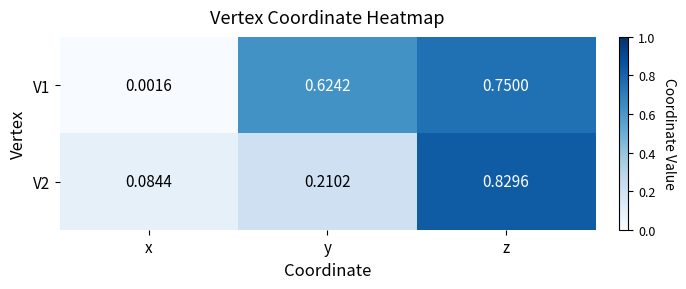

Which label corresponds to the largest value in the chart?

z